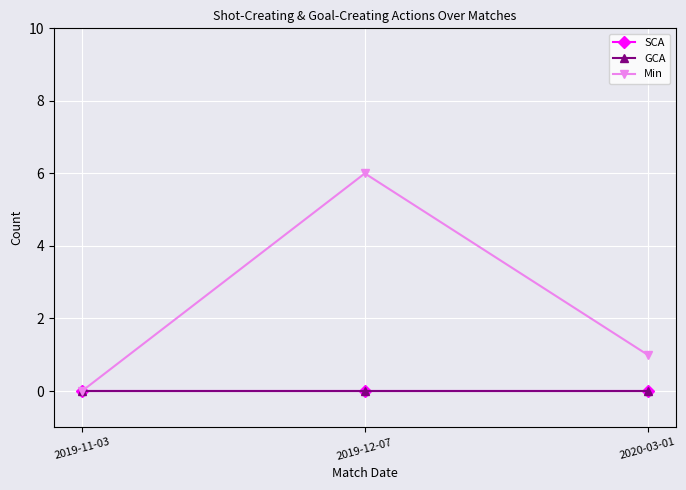

How many Min values are between 0 and 6?

3